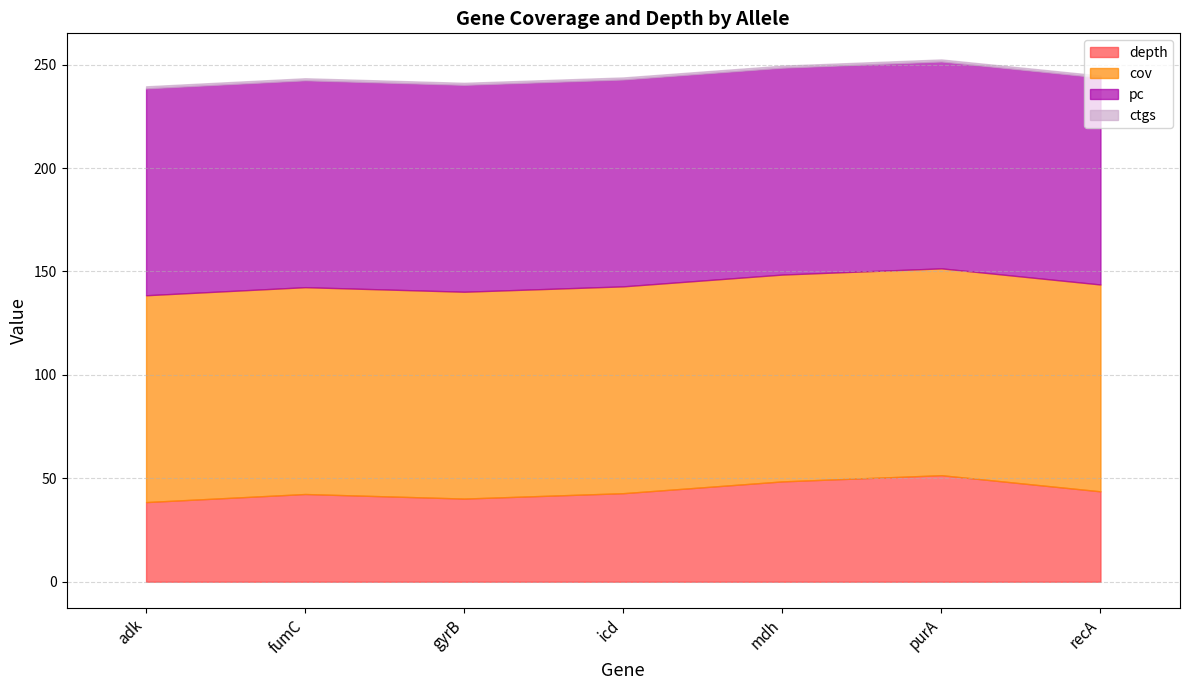

True or false: cov and pc cross at least once.

False